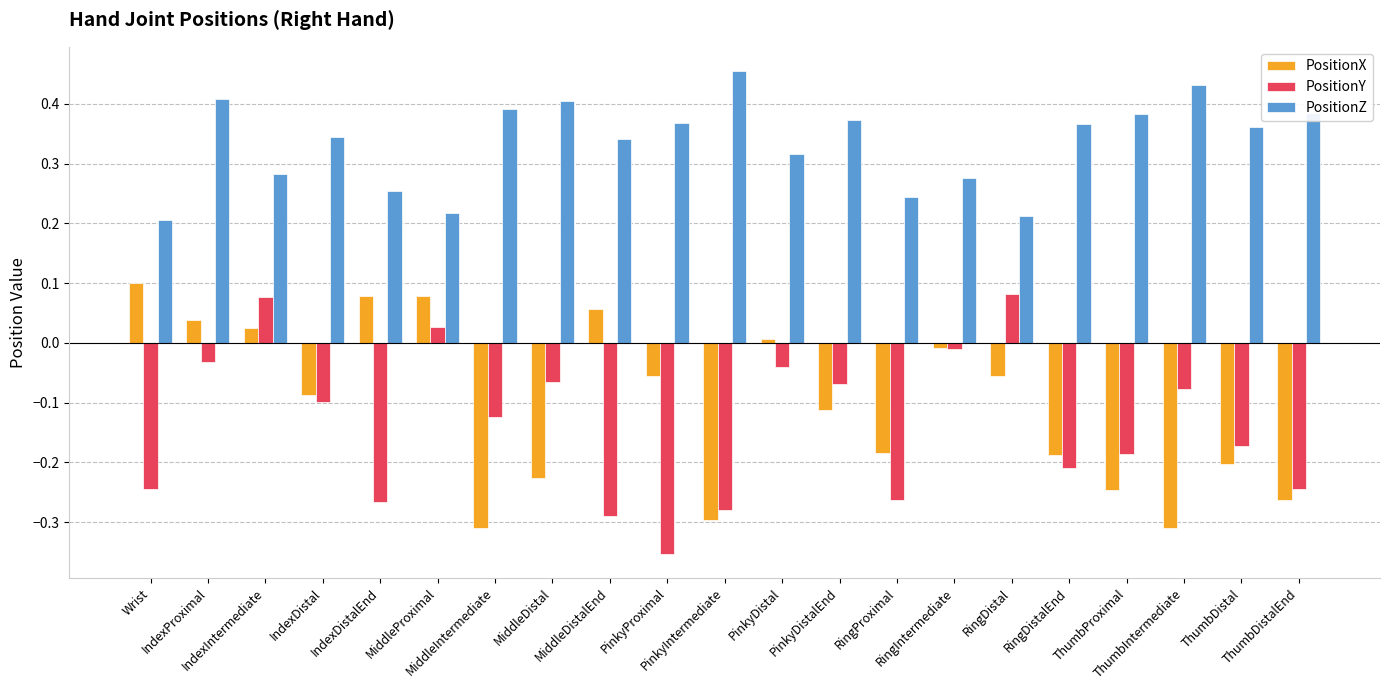

Rank the categories by PositionY value from lowest to highest.

PinkyProximal, MiddleDistalEnd, PinkyIntermediate, IndexDistalEnd, RingProximal, ThumbDistalEnd, Wrist, RingDistalEnd, ThumbProximal, ThumbDistal, MiddleIntermediate, IndexDistal, ThumbIntermediate, PinkyDistalEnd, MiddleDistal, PinkyDistal, IndexProximal, RingIntermediate, MiddleProximal, IndexIntermediate, RingDistal